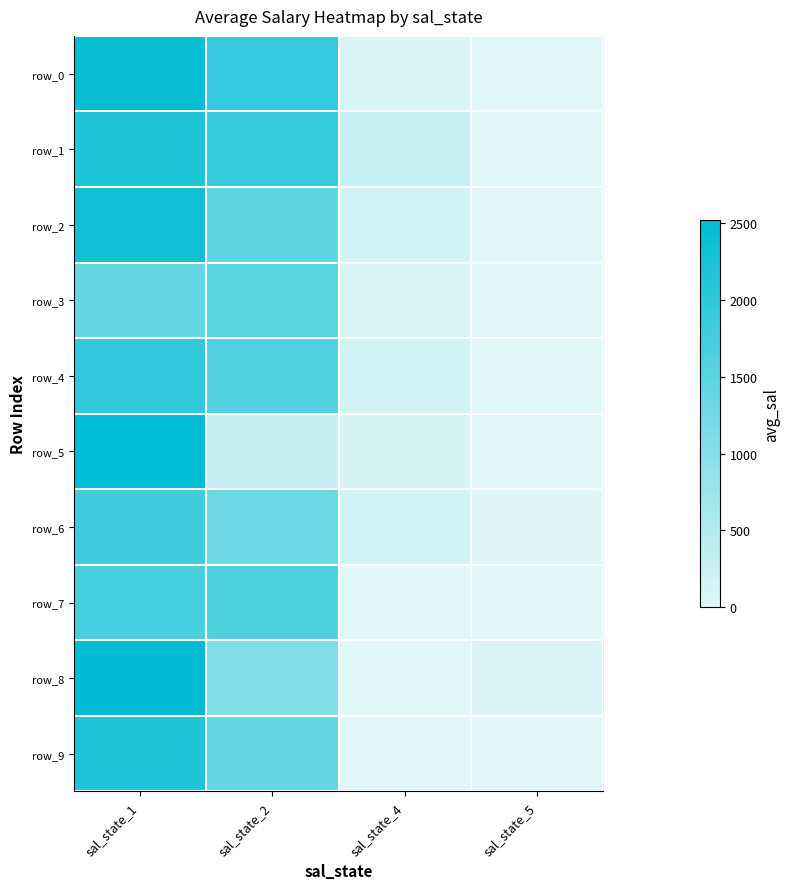

At sal_state_4, list the series in order from largest to smallest.

row_1, row_6, row_2, row_4, row_5, row_3, row_0, row_7, row_8, row_9